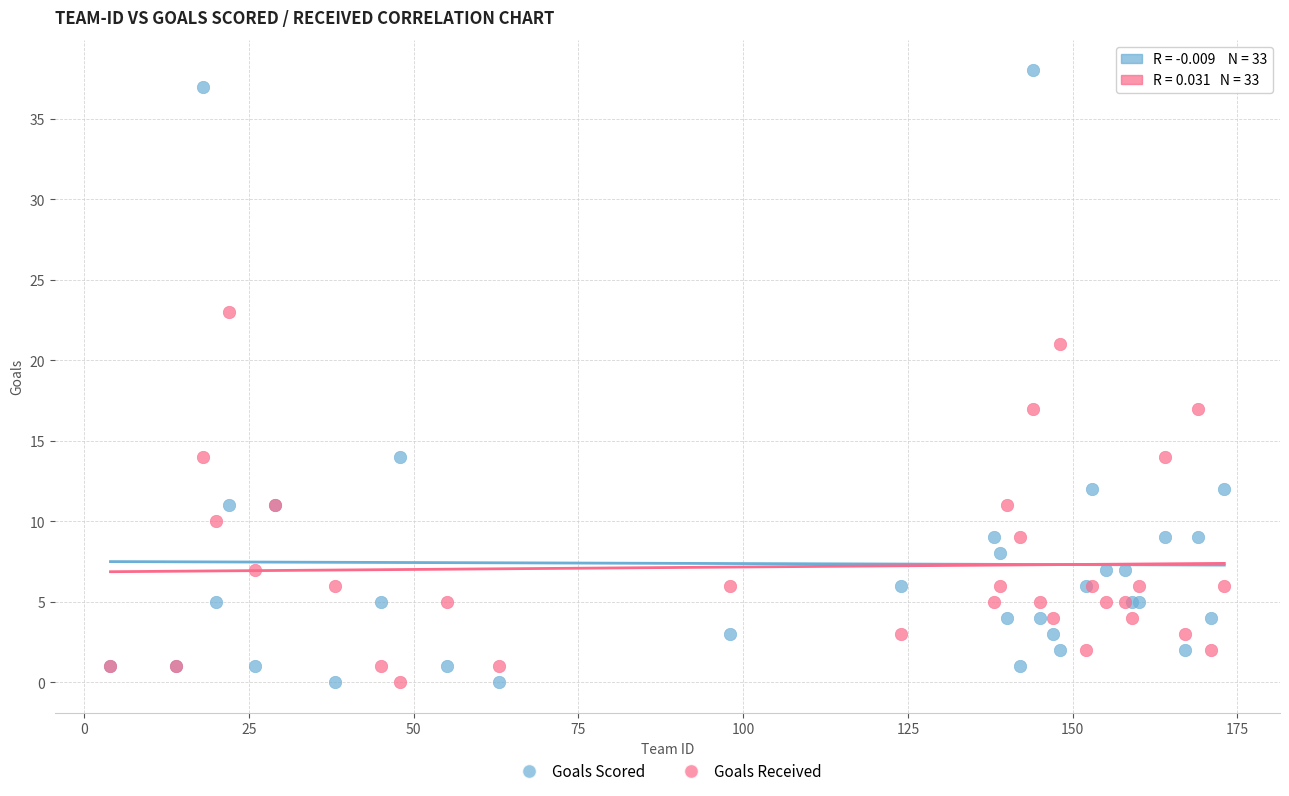

Which series has the widest spread of Y values?

Goals Scored